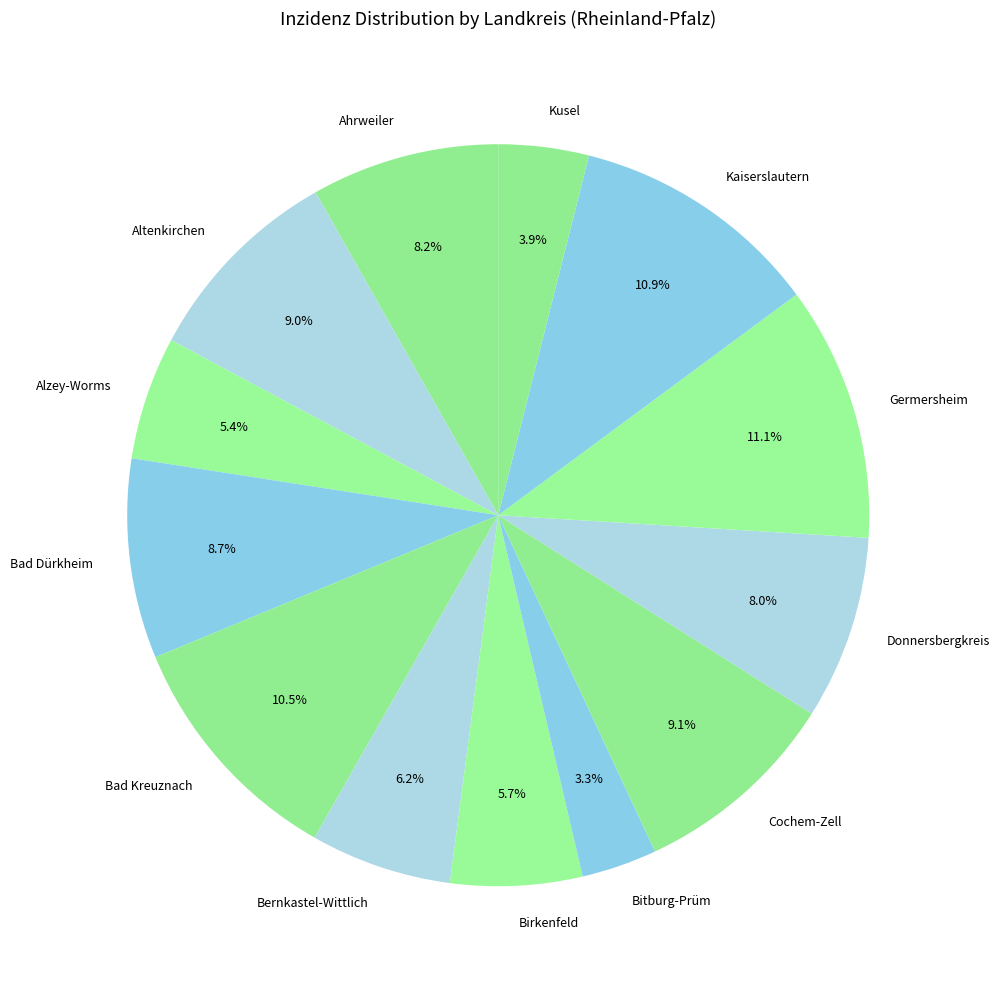

What is the smallest slice in the pie chart?

Bitburg-Prüm